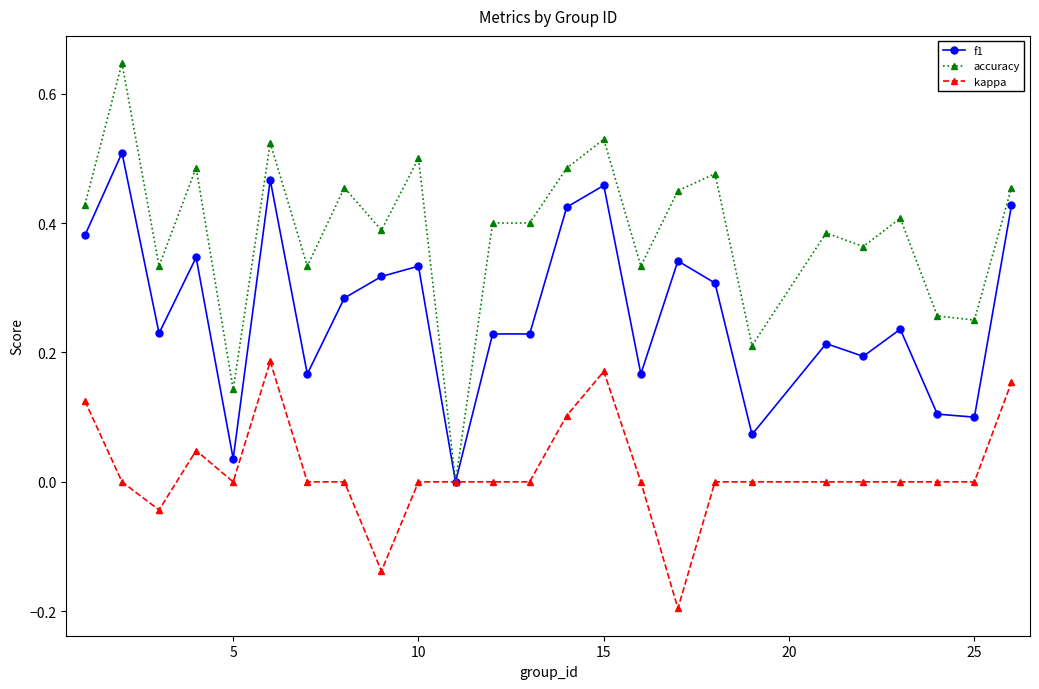

True or false: accuracy has more than 1 interior local peaks.

True